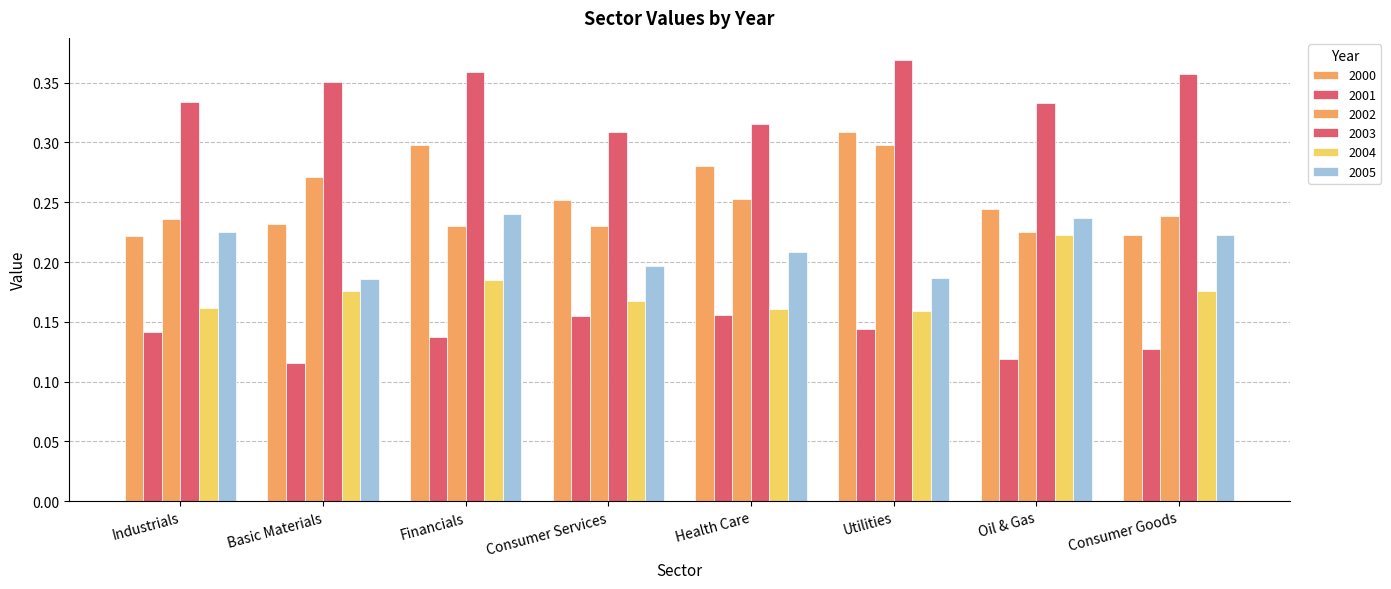

What is the difference between the maximum and minimum values in the 2002 series?

0.1